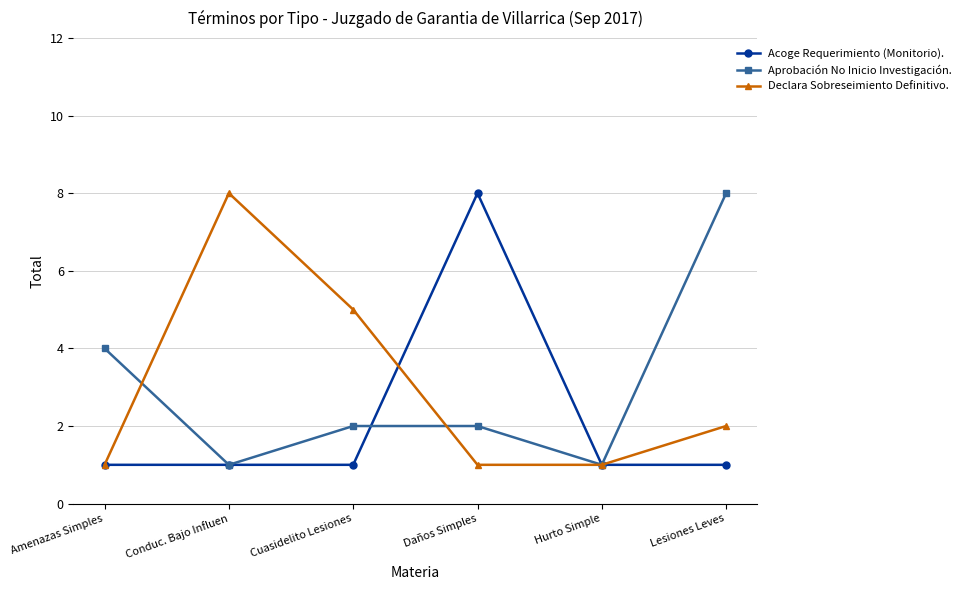

After their last crossing, which series has the higher values: Aprobación No Inicio Investigación. or Declara Sobreseimiento Definitivo.?

Aprobación No Inicio Investigación.